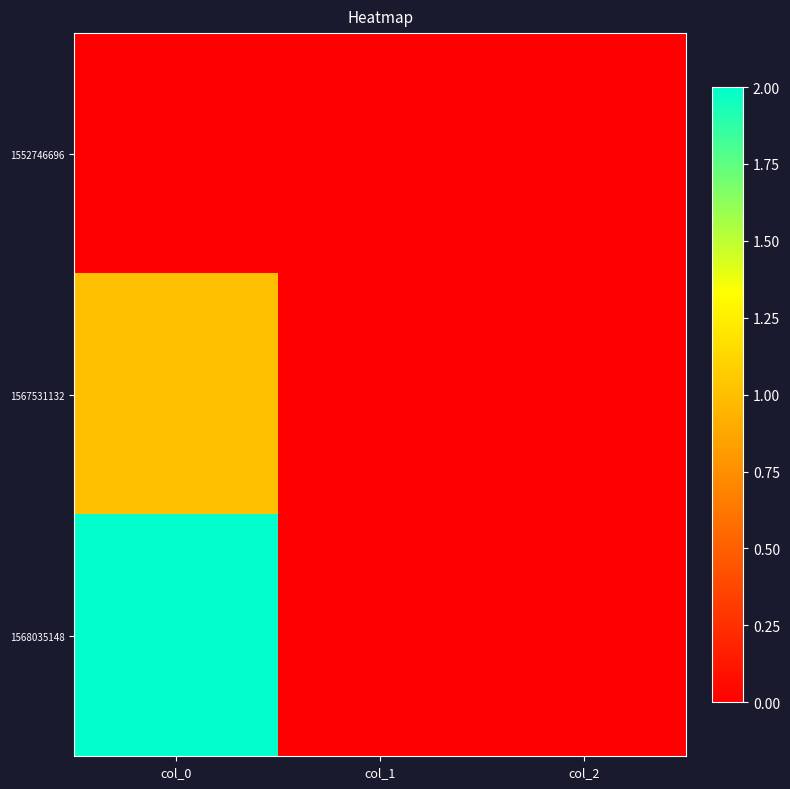

Reading left to right, list all the values displayed in this chart.

1552746696: col_0=0	col_1=0	col_2=0
1567531132: col_0=1	col_1=0	col_2=0
1568035148: col_0=2	col_1=0	col_2=0